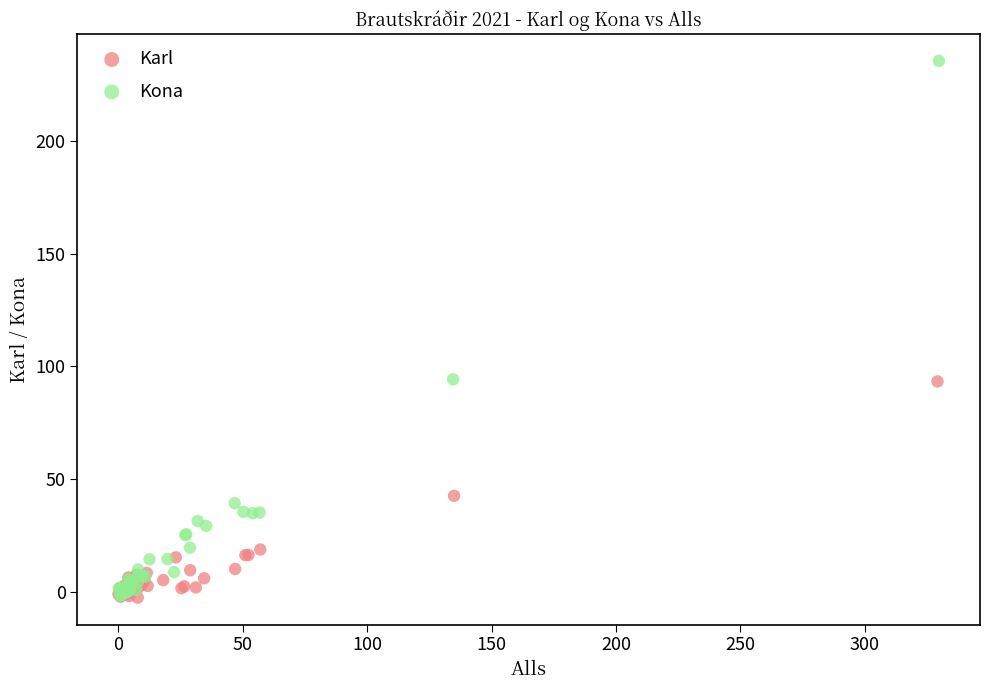

Which series contains the highest Y value?

Kona